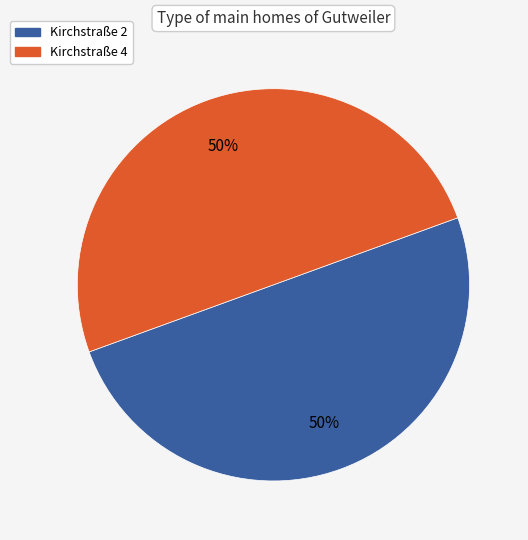

To the nearest percent, what is the combined percentage of Kirchstraße 4 and Kirchstraße 2?

100%